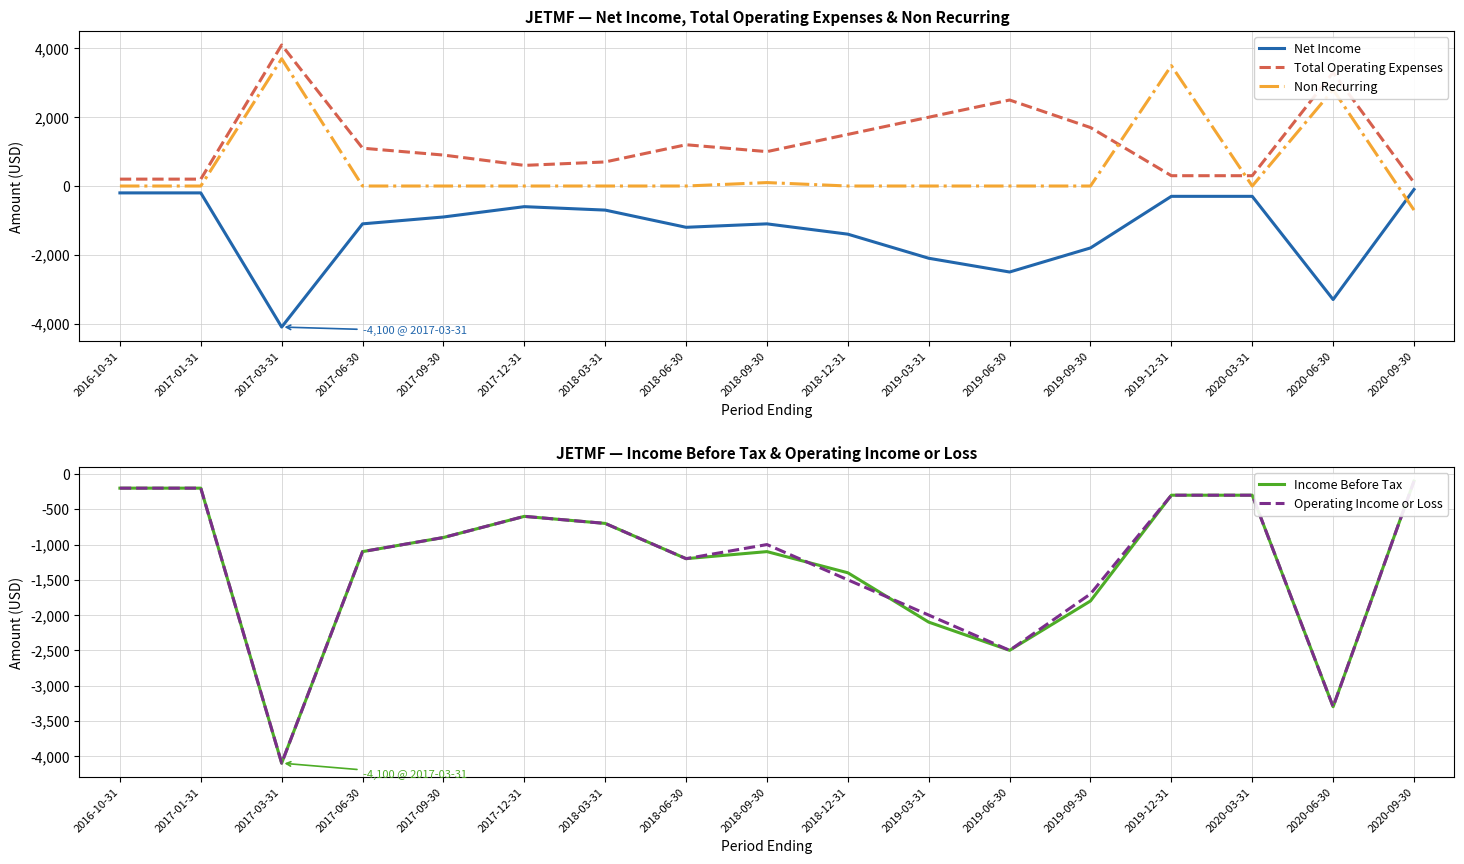

Which series has the largest total across all categories?

Total Operating Expenses